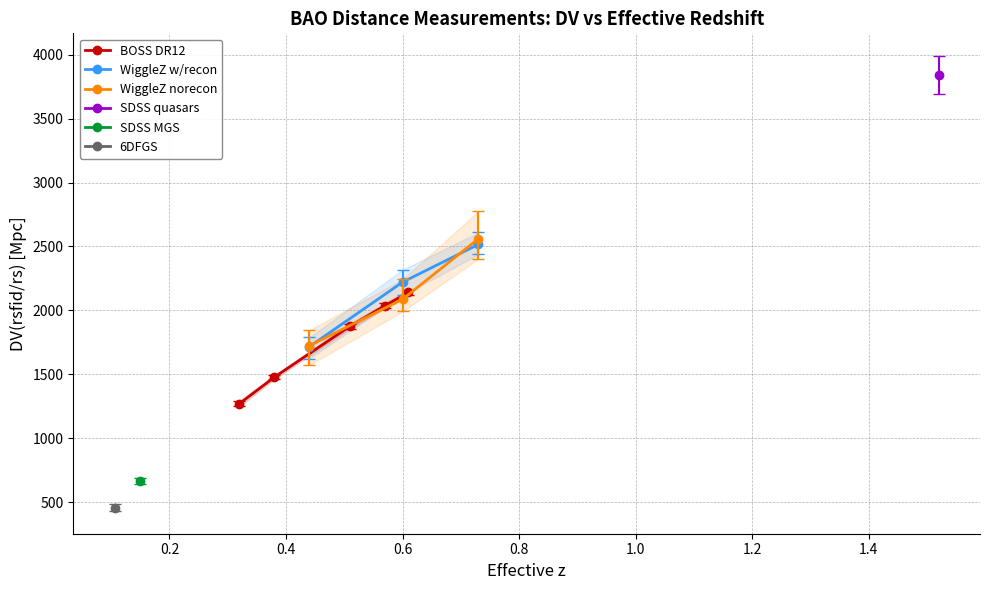

What is the maximum value for WiggleZ norecon?

2560